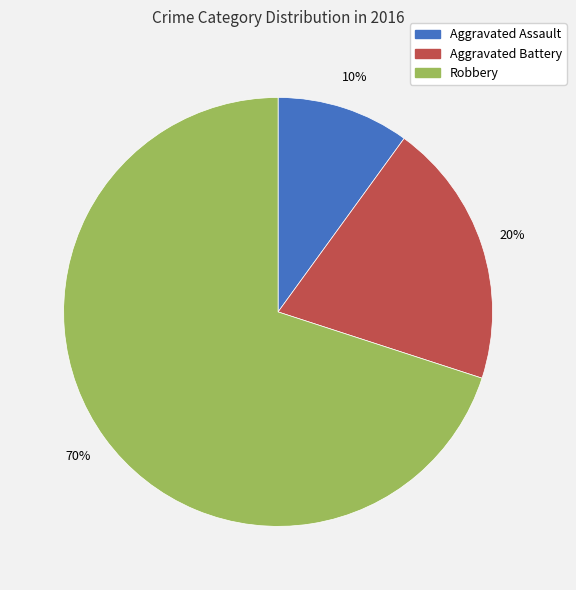

Which has a higher value, Robbery or Aggravated Assault?

Robbery